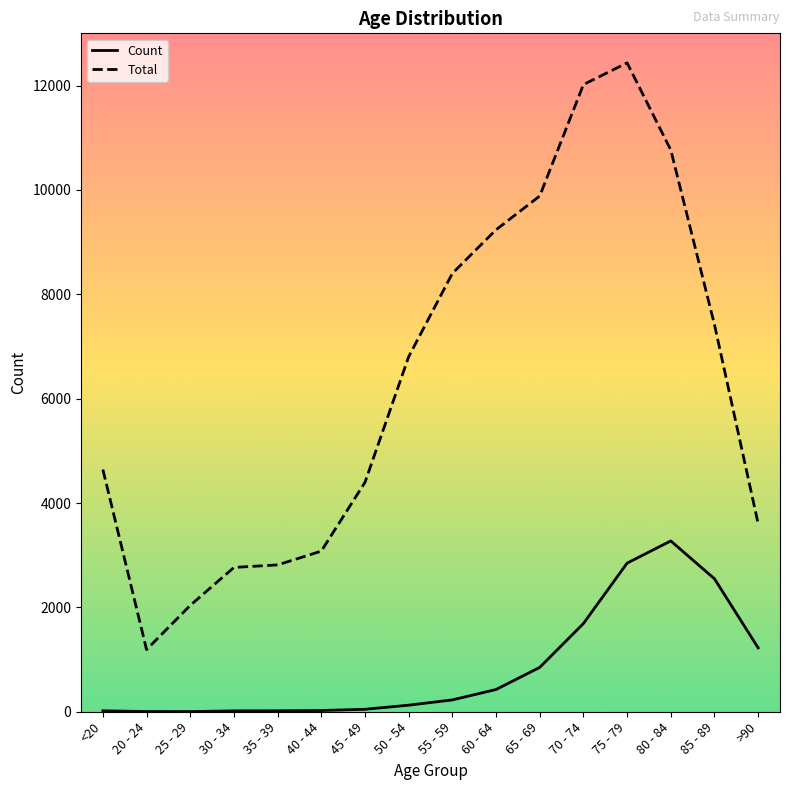

At 80 - 84, list the series in order from smallest to largest.

Count, Total